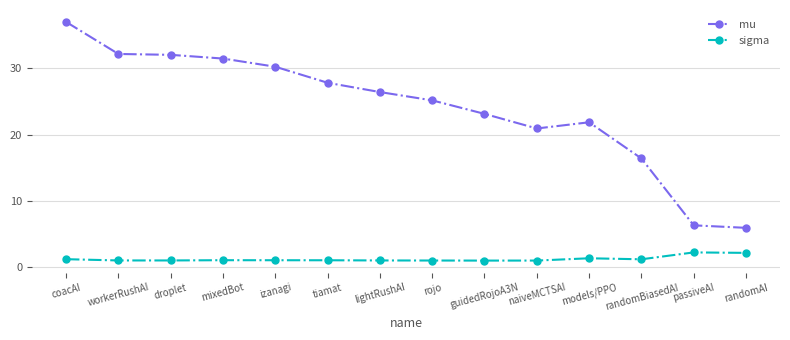

Which category has the highest value in the mu series?

coacAI